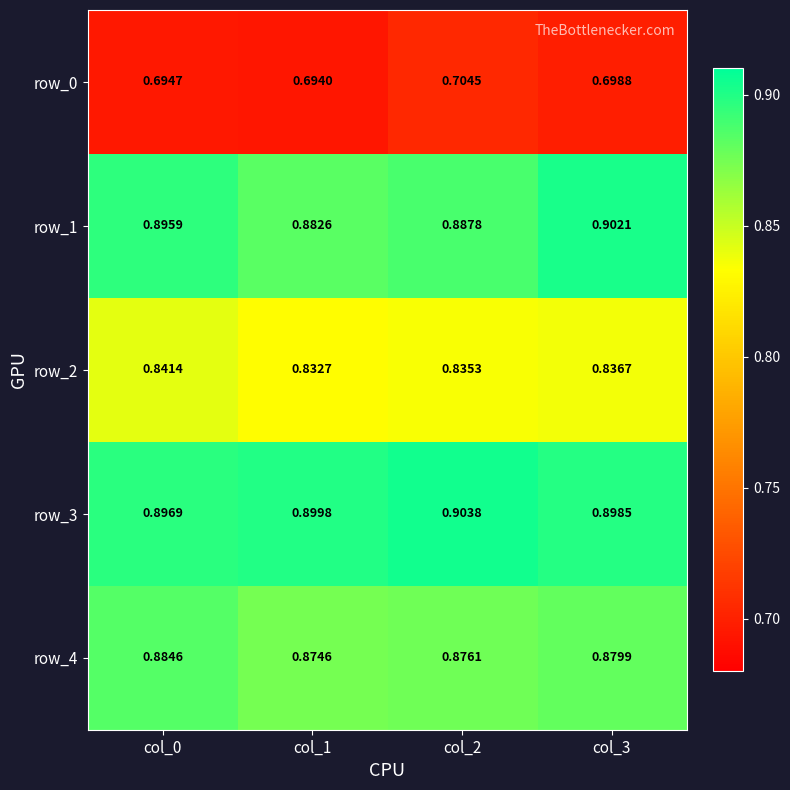

Rank the series at col_1 from highest to lowest value.

row_3, row_1, row_4, row_2, row_0